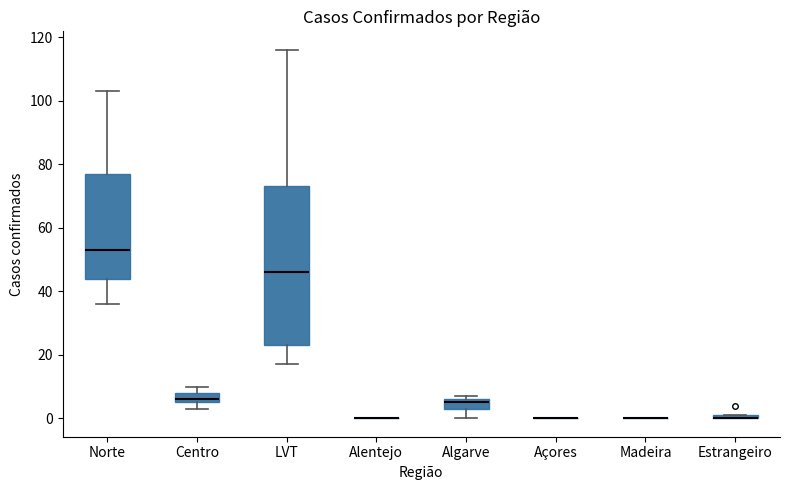

Comparing the boxes themselves (not the whiskers), which one is the tallest?

LVT